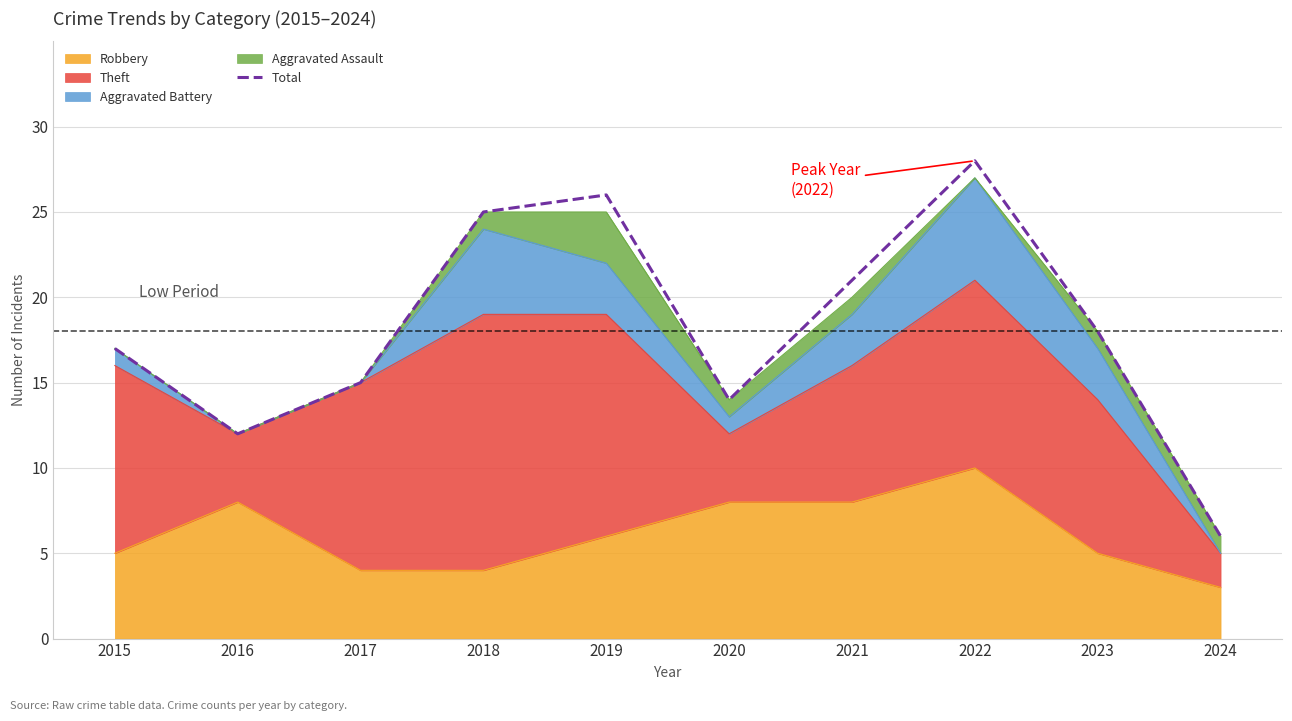

True or false: the data shows 4 at 2024.

False